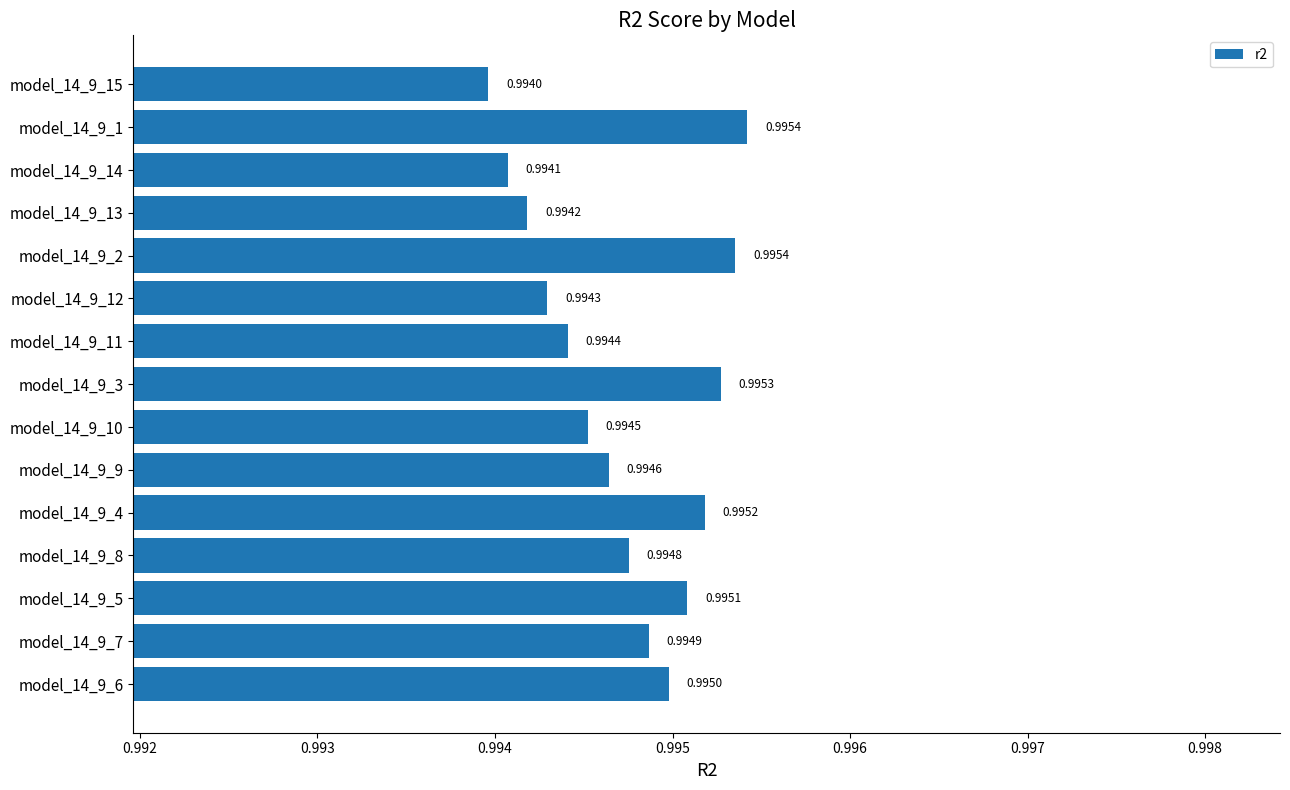

Which has a higher value, model_14_9_10 or model_14_9_9?

model_14_9_9